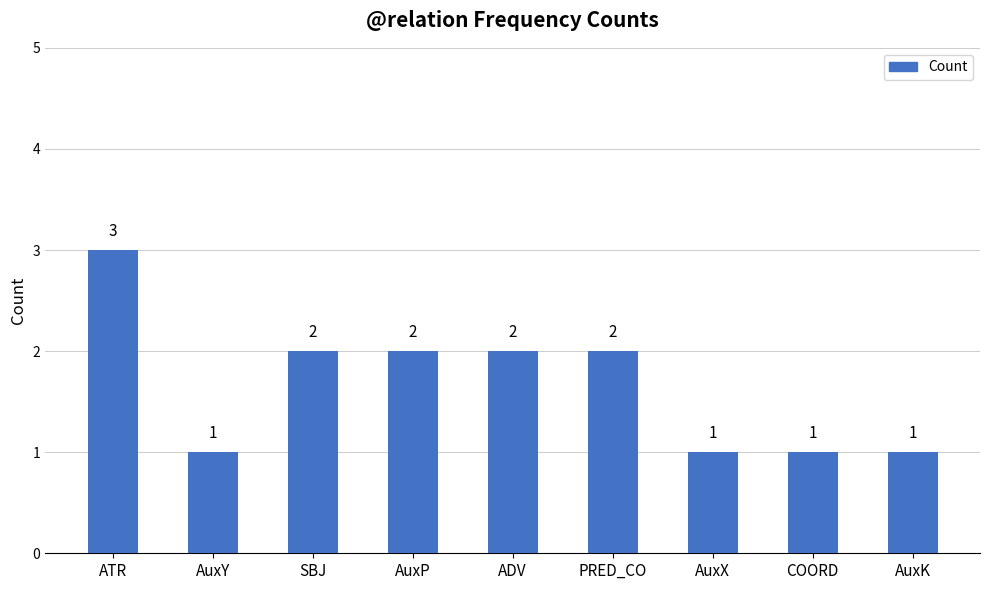

What is the sum of the values at ATR and PRED_CO?

5